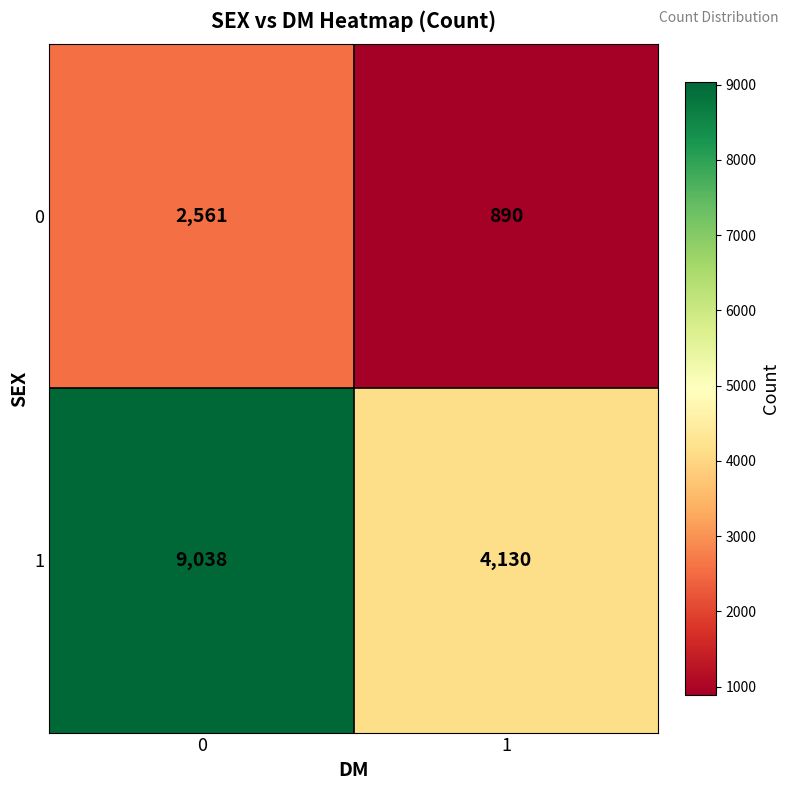

Rank the series by their maximum value, from highest to lowest.

1, 0